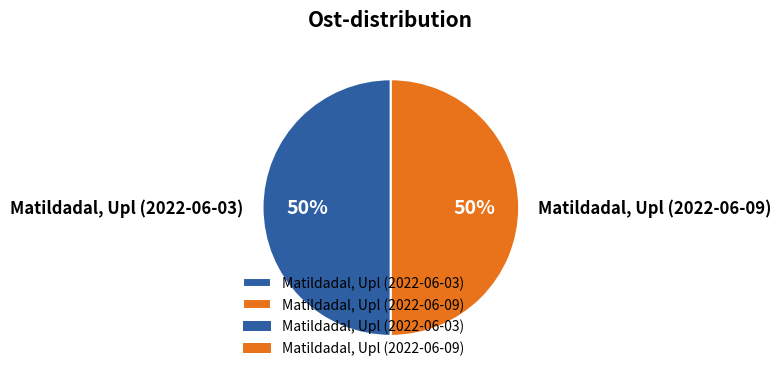

How many segments does this pie chart have?

2